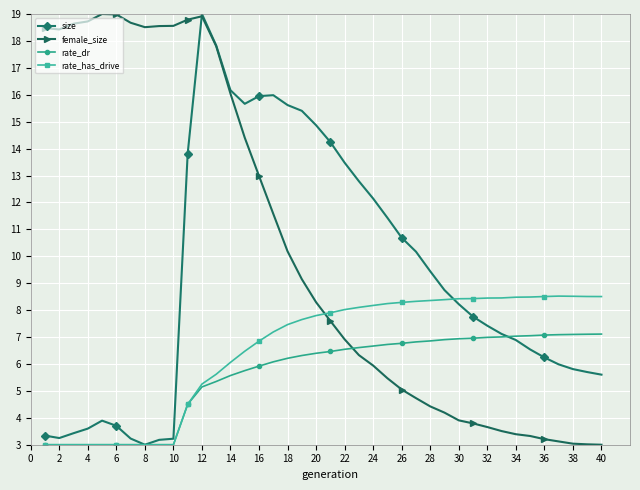

What is the value of the rate_dr point at the 37th from the left?

7.1